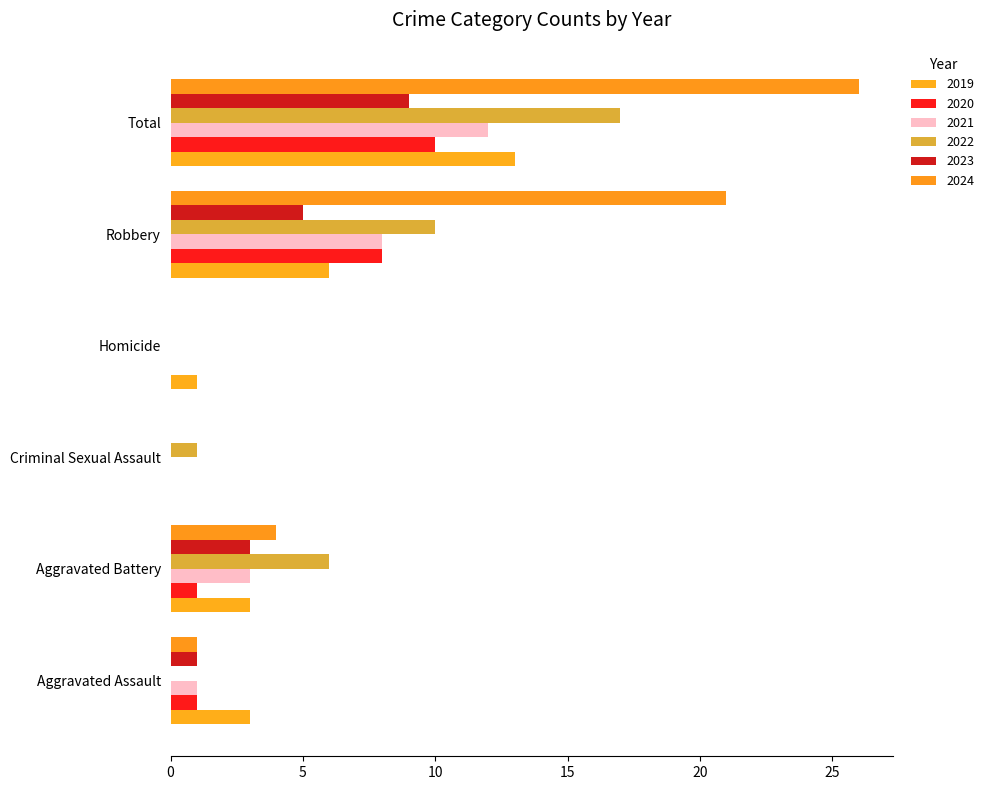

What is the label of the 1st bar from the left?

Aggravated Assault